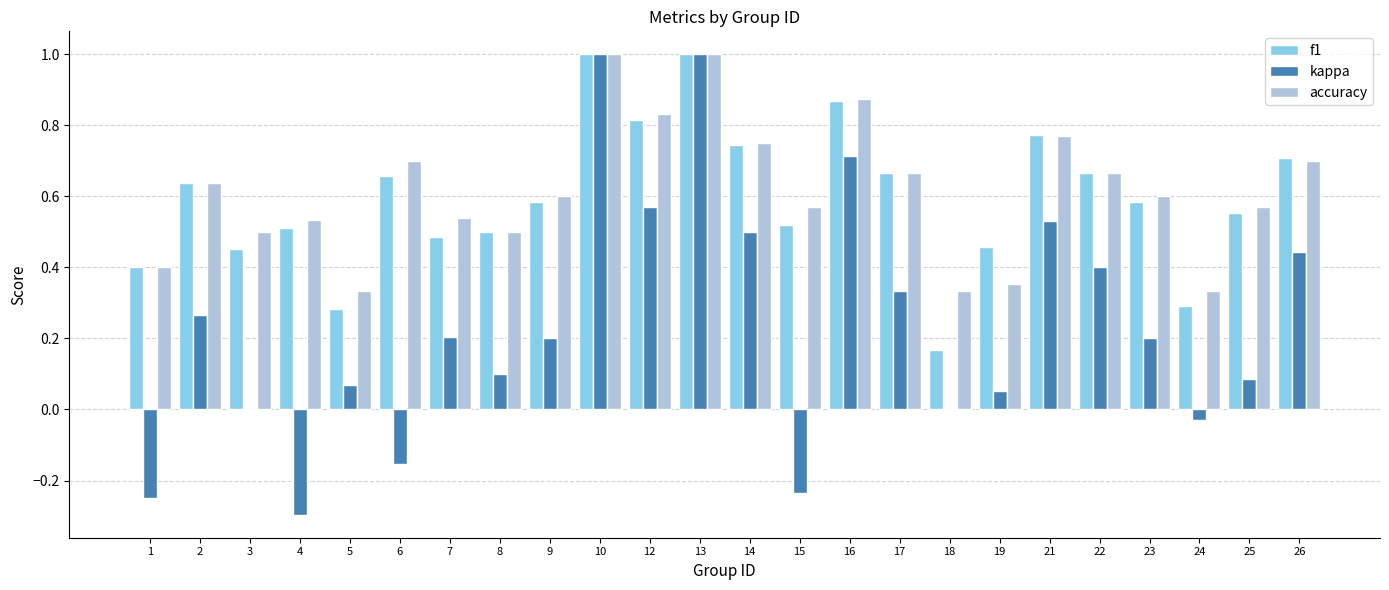

What is the sum of the f1 values at 17 and 13?

1.7